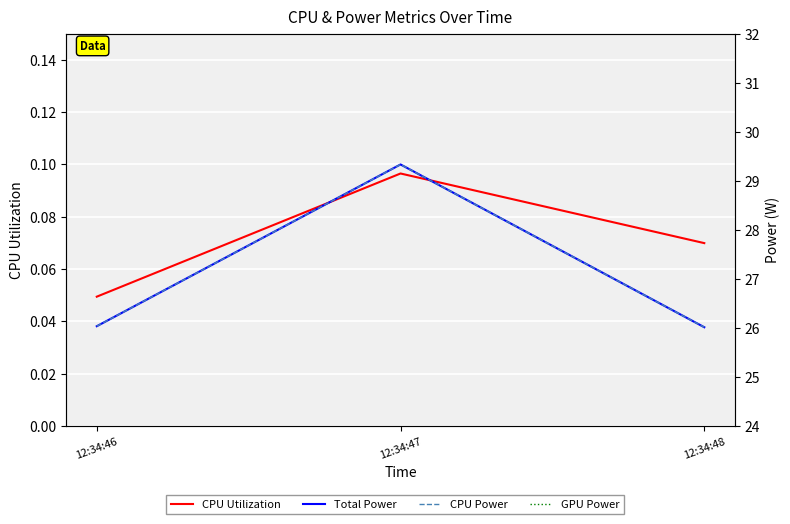

Reading left to right, what are all the values shown in this chart?

CPU Utilization: 0.0	0.1	0.1
Total Power: 26.0	29.3	26.0
CPU Power: 26.0	29.3	26.0
GPU Power: 0.0	0.0	0.0